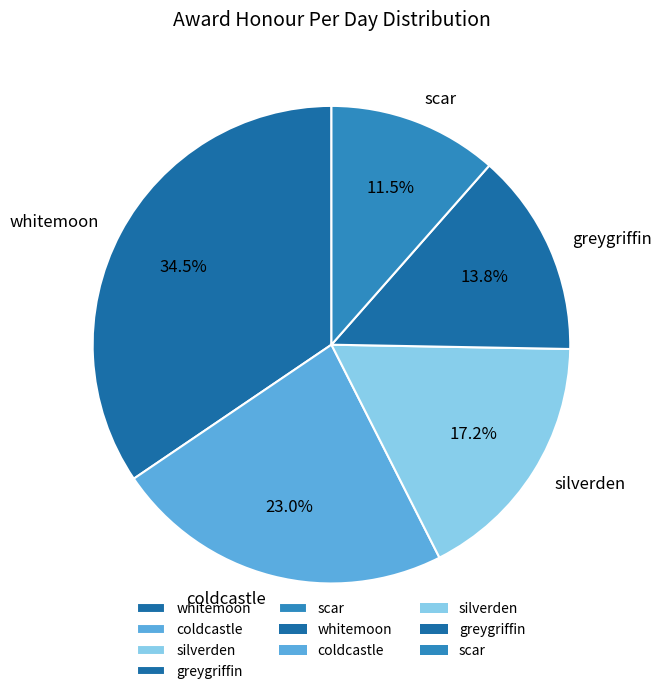

Count the number of slices in the pie.

5